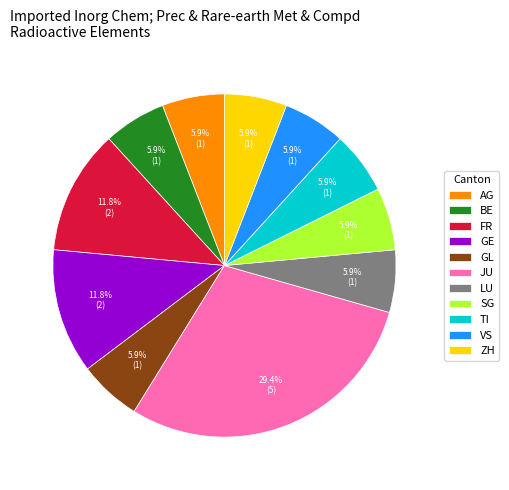

How many slices are in this pie chart?

11